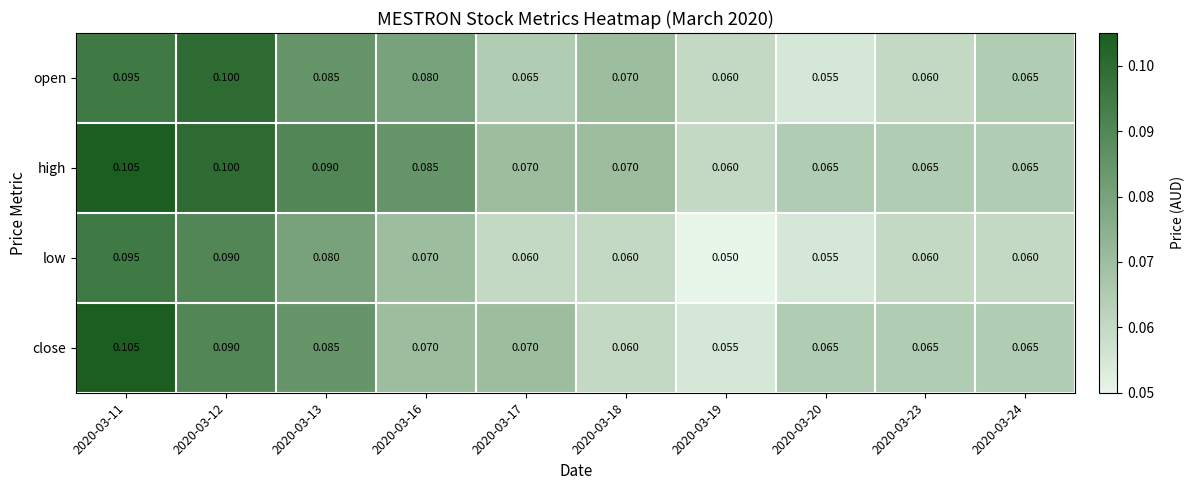

At which category does the chart reach its peak across all series?

2020-03-11